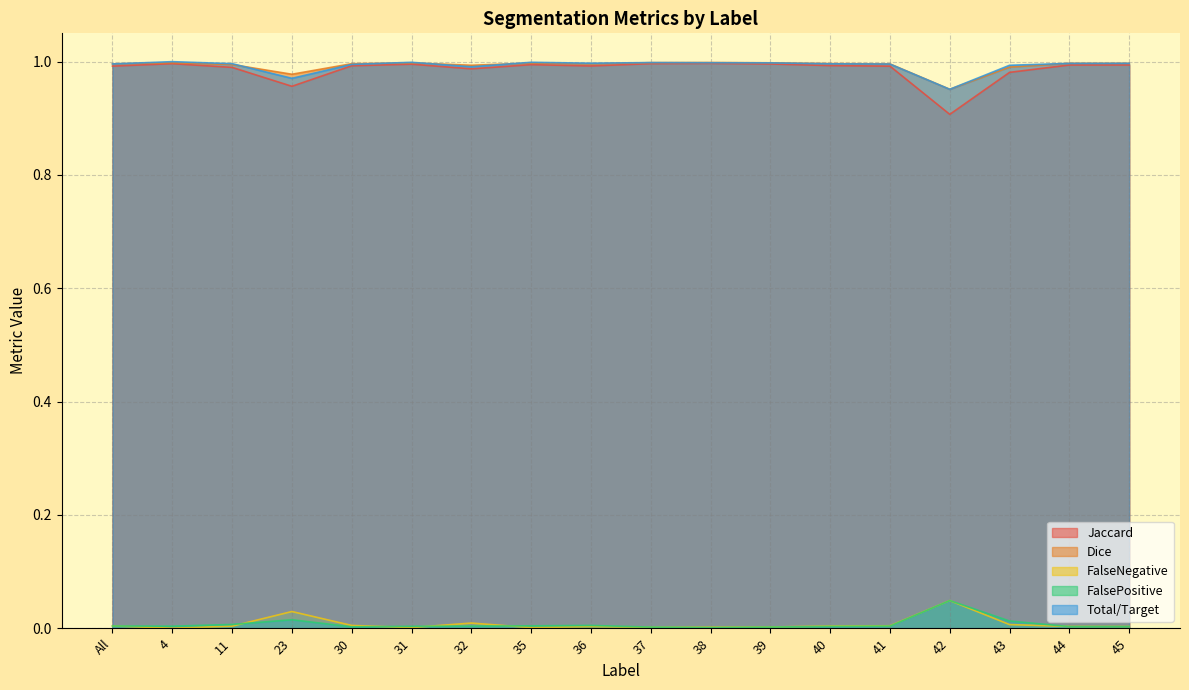

At which label does FalsePositive reach its minimum?

38